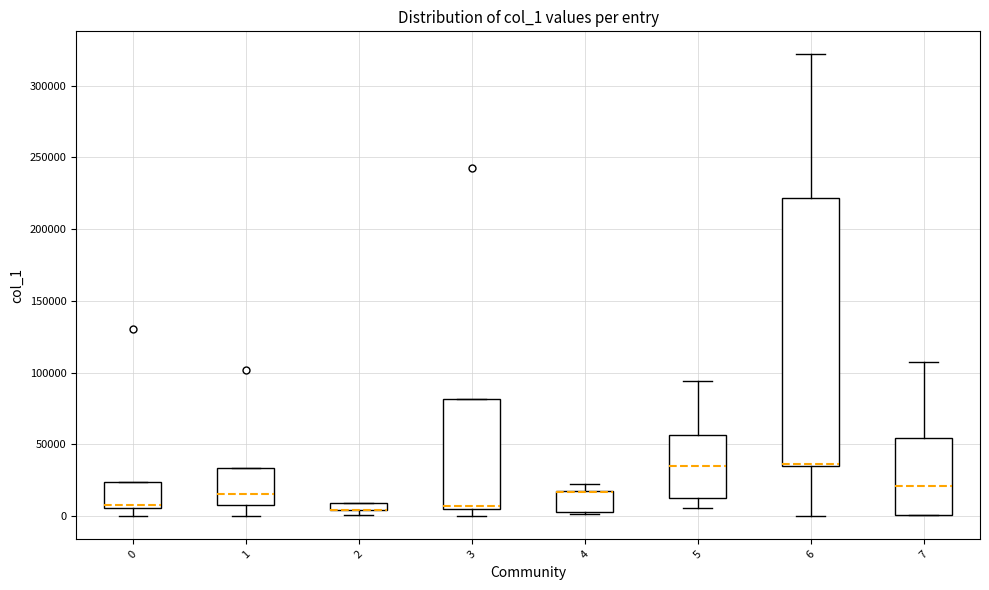

Which box is the tallest, from its lower edge to its upper edge?

6